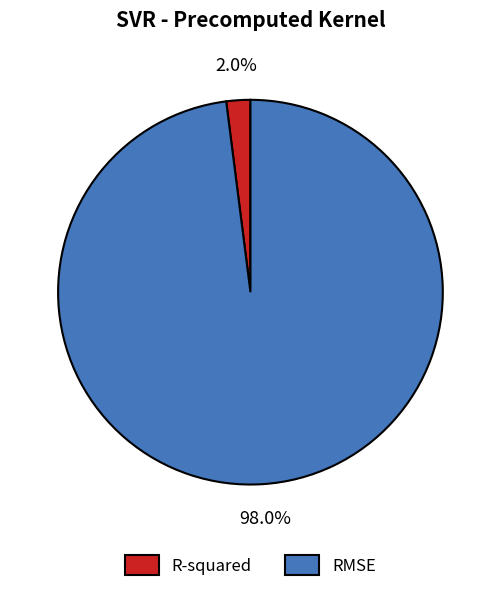

To the nearest percent, what percentage of the pie is RMSE?

98%